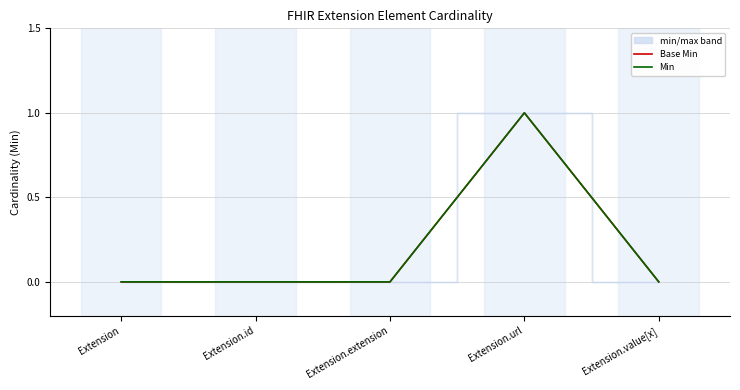

At which label is Min closest to 0?

Extension